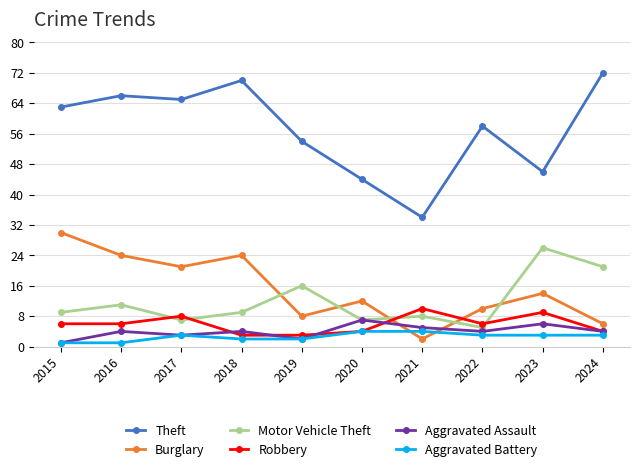

Where do Robbery and Aggravated Assault first cross each other?

2017 and 2018